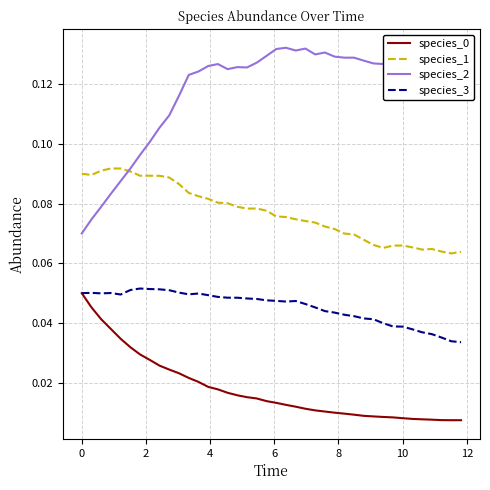

Which series has the widest spread of values?

species_2